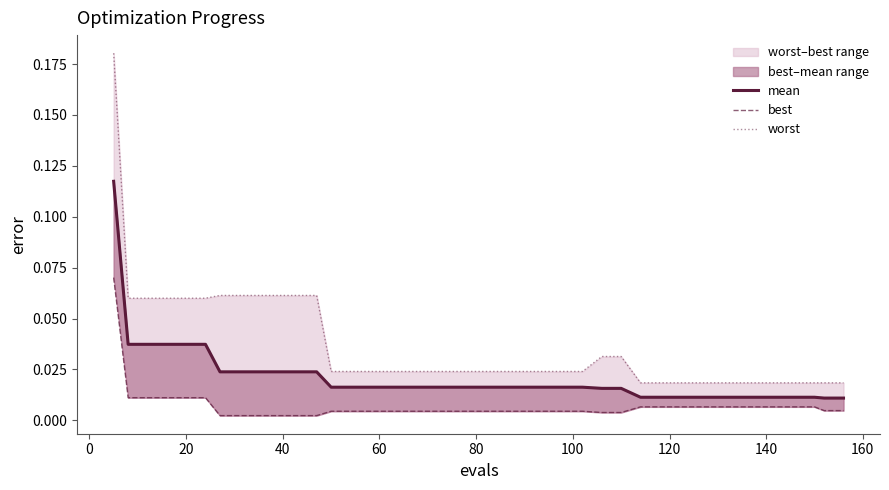

Which series has the largest range (max minus min)?

worst